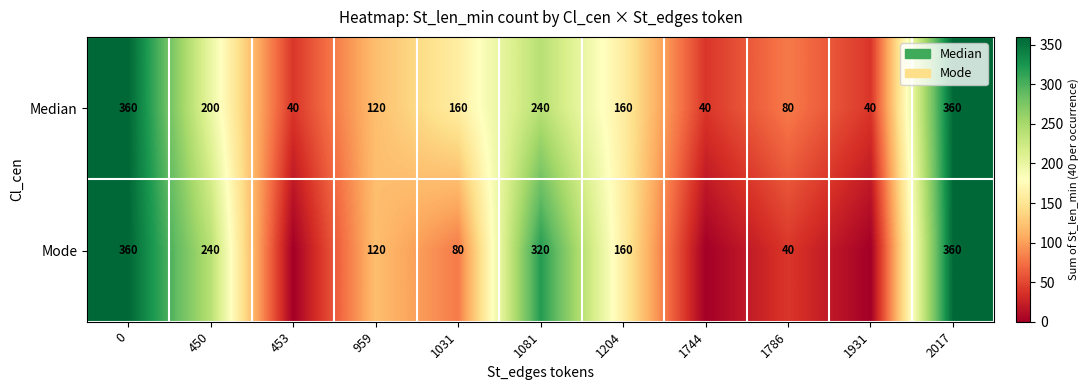

What is the sum of the row_0 values at 1204 and 1931?

200